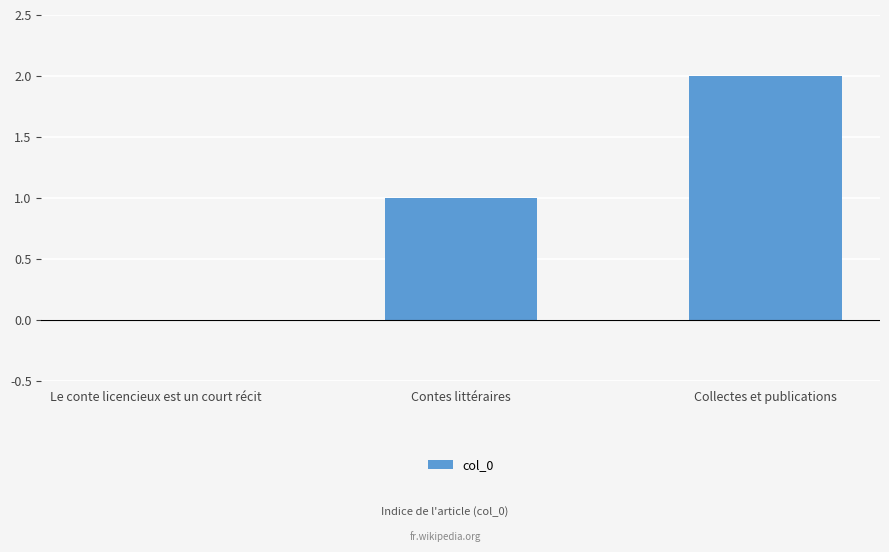

Read the value at Contes littéraires.

1